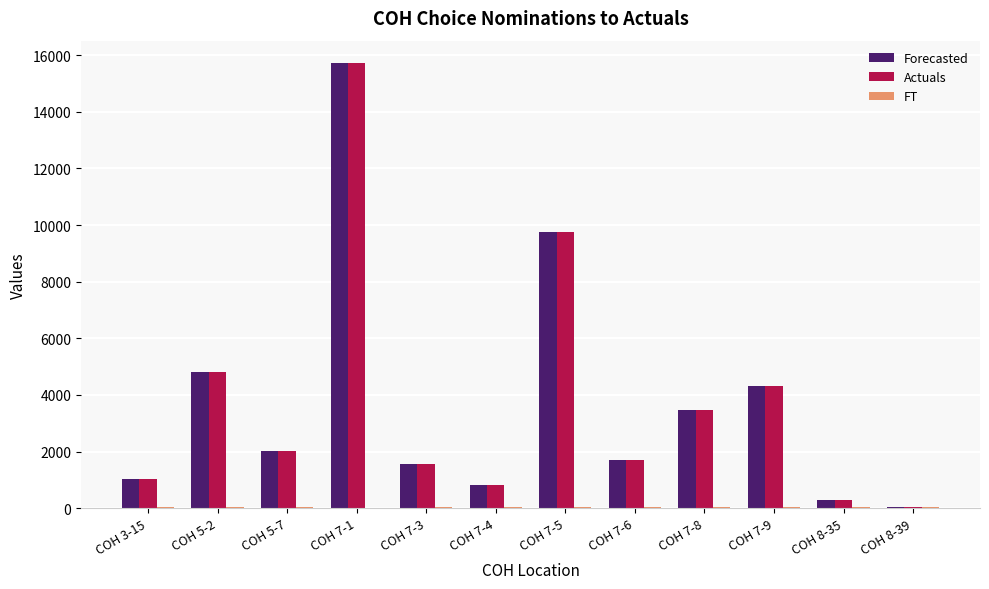

At which label does Forecasted reach its peak?

COH 7-1